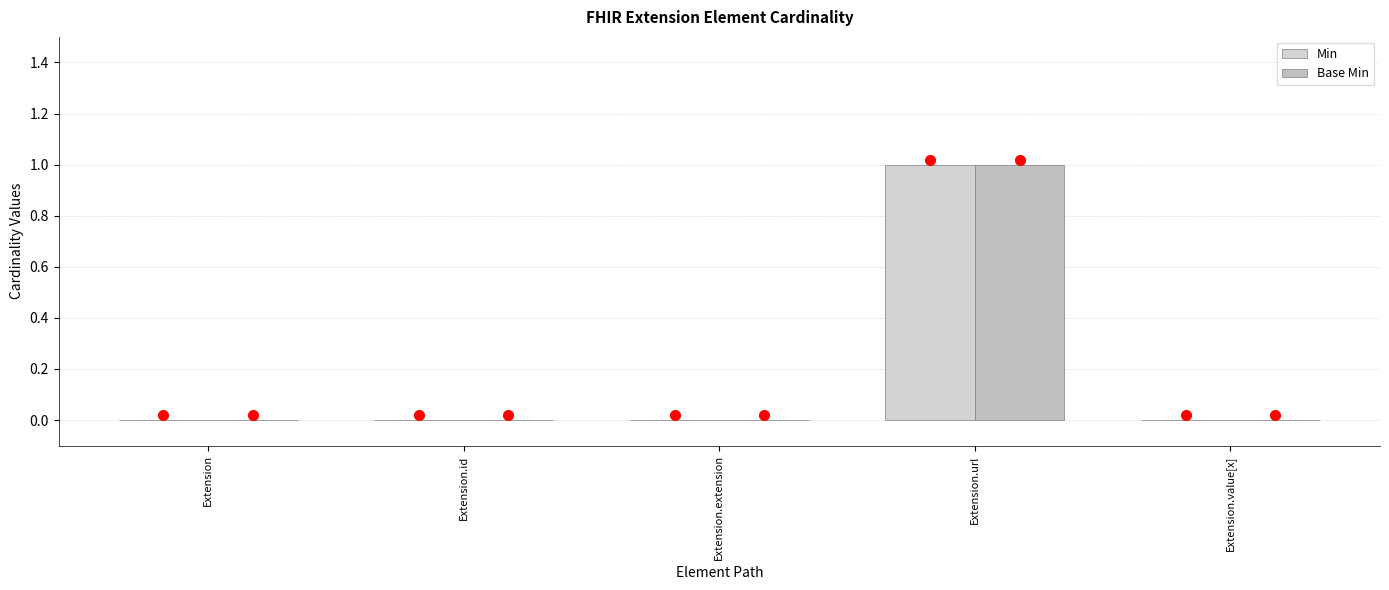

How many series are shown in this chart?

2